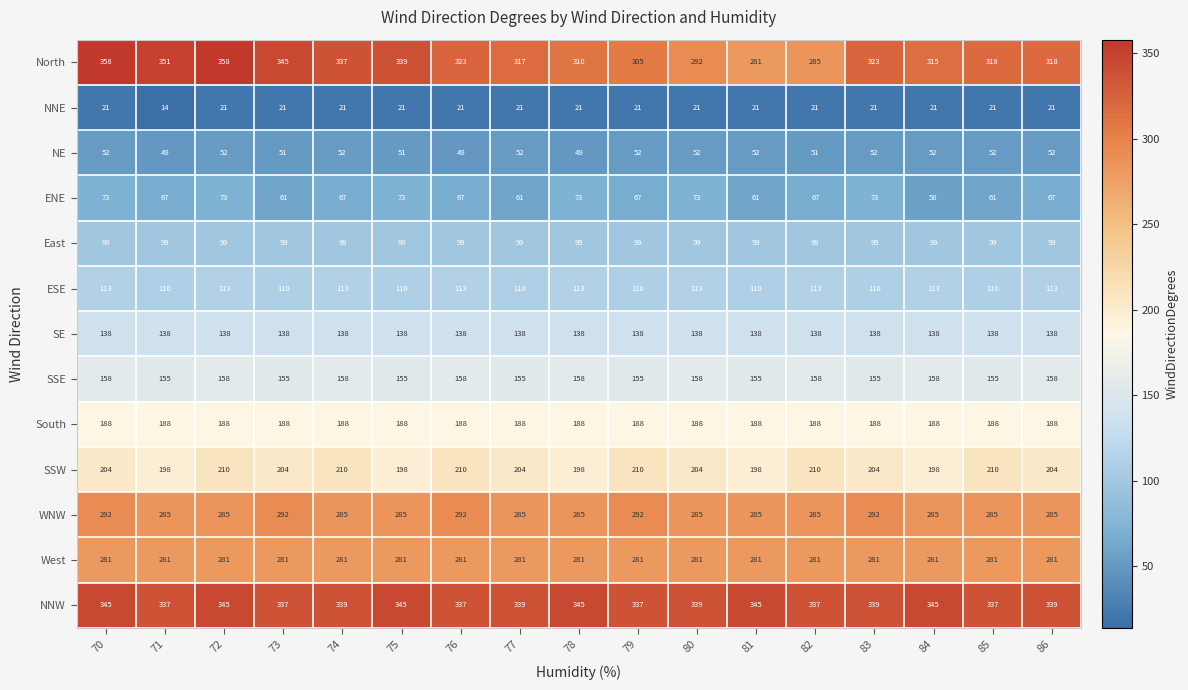

What is the average value of the WNW series?

287